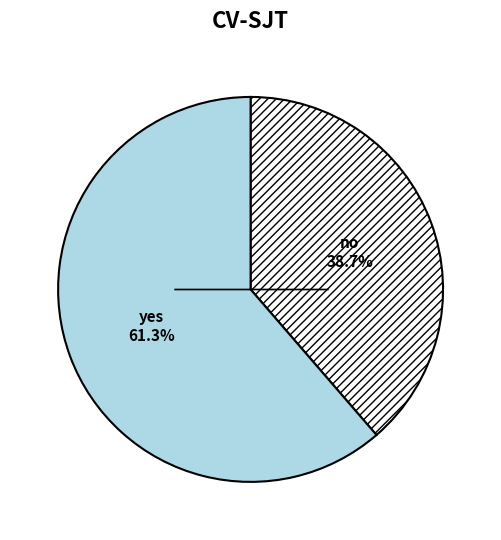

Is there a majority slice in this chart?

Yes